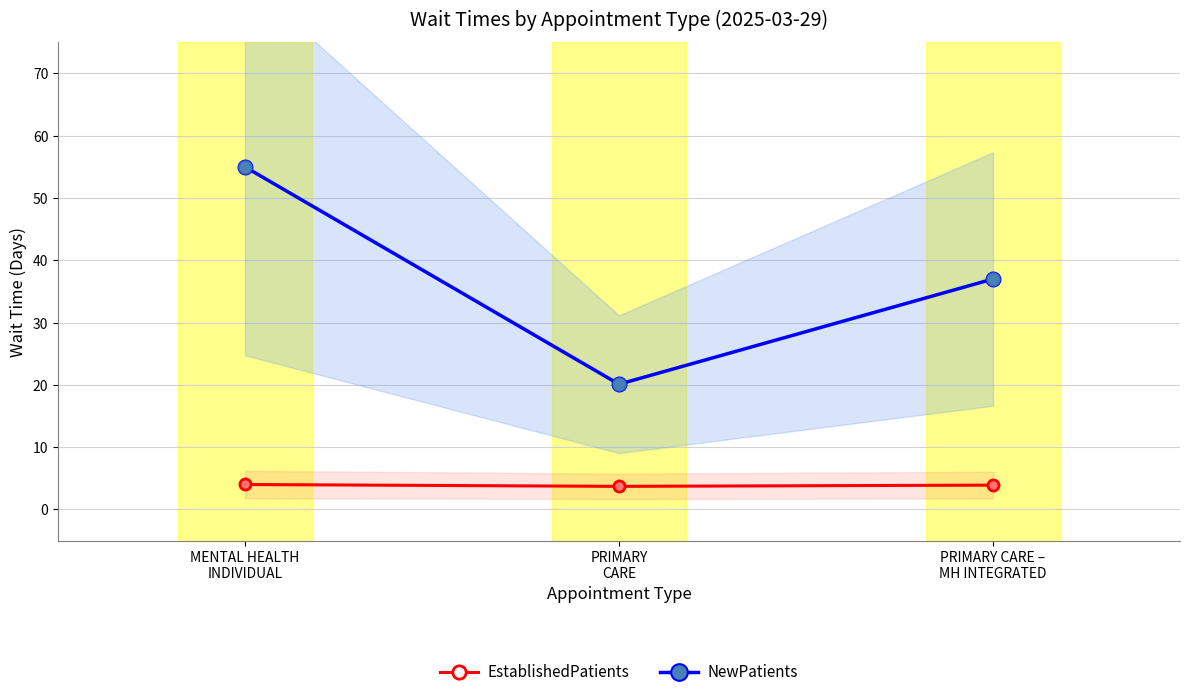

Which series has the widest spread of Y values?

NewPatients